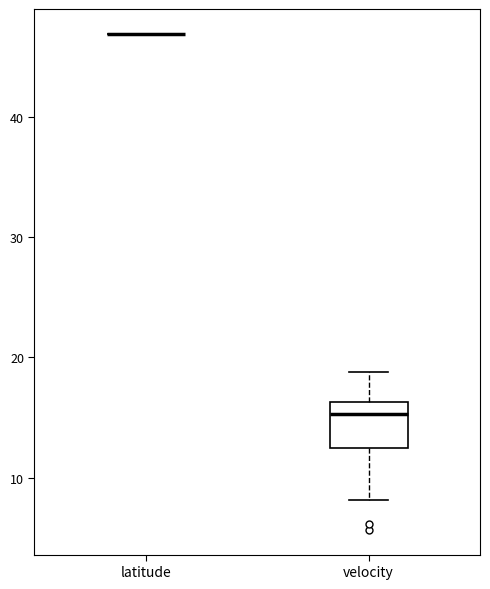

Which box is the tallest, from its lower edge to its upper edge?

velocity